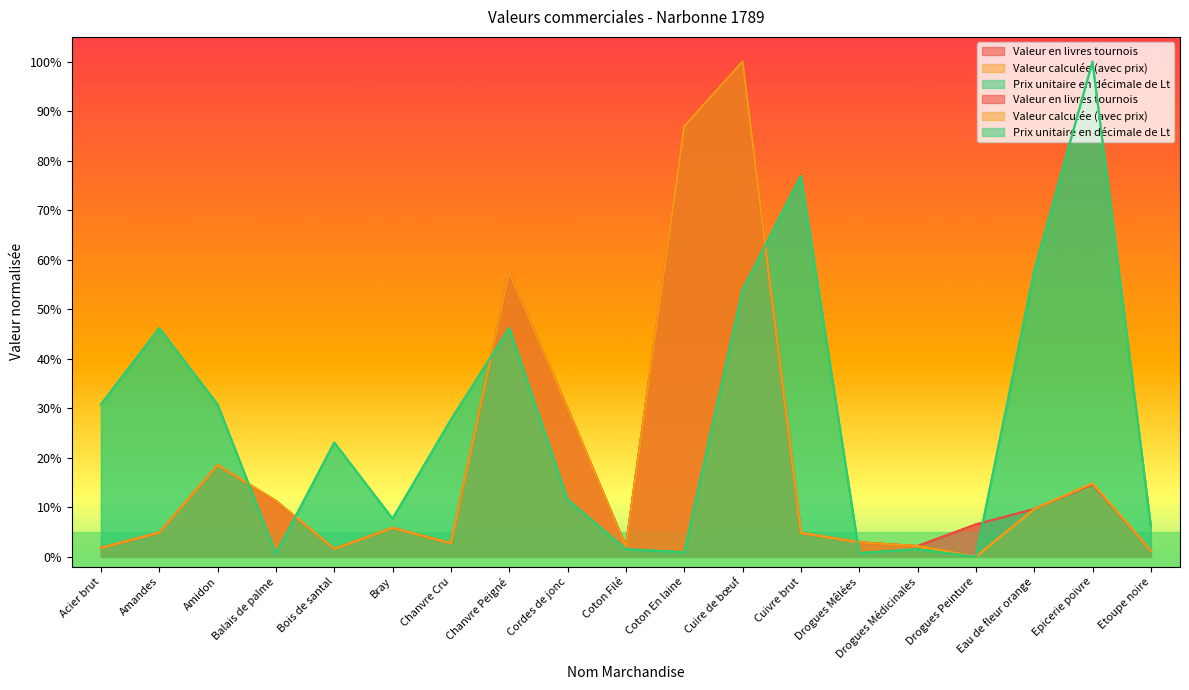

Reading left to right, extract all data points from this chart.

Valeur en livres tournois: Acier brut=0.0	Amandes=0.0	Amidon=0.2	Balais de palme=0.1	Bois de santal=0.0	Bray=0.1	Chanvre Cru=0.0	Chanvre Peigné=0.6	Cordes de jonc=0.3	Coton Filé=0.0	Coton En laine=0.9	Cuire de bœuf=1.0	Cuivre brut=0.0	Drogues Mêlées=0.0	Drogues Médicinales=0.0	Drogues Peinture=0.1	Eau de fleur orange=0.1	Epicerie poivre=0.1	Etoupe noire=0.0
Valeur calculée (avec prix): Acier brut=0.0	Amandes=0.0	Amidon=0.2	Balais de palme=0.1	Bois de santal=0.0	Bray=0.1	Chanvre Cru=0.0	Chanvre Peigné=0.6	Cordes de jonc=0.3	Coton Filé=0.0	Coton En laine=0.9	Cuire de bœuf=1.0	Cuivre brut=0.0	Drogues Mêlées=0.0	Drogues Médicinales=0.0	Drogues Peinture=0.0	Eau de fleur orange=0.1	Epicerie poivre=0.1	Etoupe noire=0.0
Prix unitaire en décimale de Lt: Acier brut=0.3	Amandes=0.5	Amidon=0.3	Balais de palme=0.0	Bois de santal=0.2	Bray=0.1	Chanvre Cru=0.3	Chanvre Peigné=0.5	Cordes de jonc=0.1	Coton Filé=0.0	Coton En laine=0.0	Cuire de bœuf=0.5	Cuivre brut=0.8	Drogues Mêlées=0.0	Drogues Médicinales=0.0	Drogues Peinture=0.0	Eau de fleur orange=0.6	Epicerie poivre=1.0	Etoupe noire=0.1